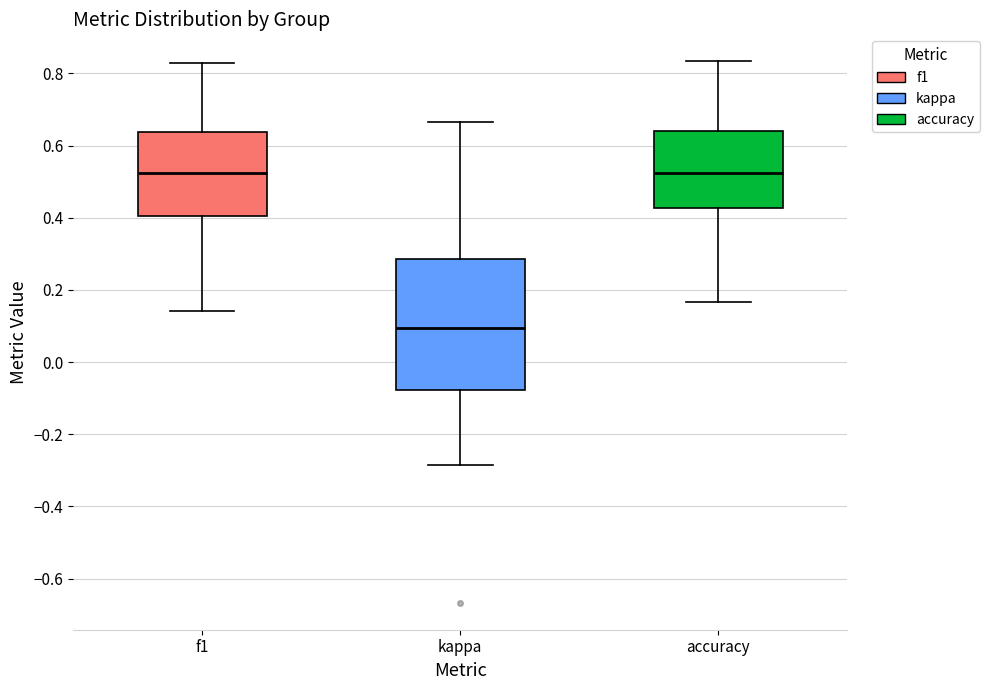

Where is the lower edge of the box for accuracy on the y-axis? The values are not printed on the chart, so give them approximately, as read against the axis.

0.42